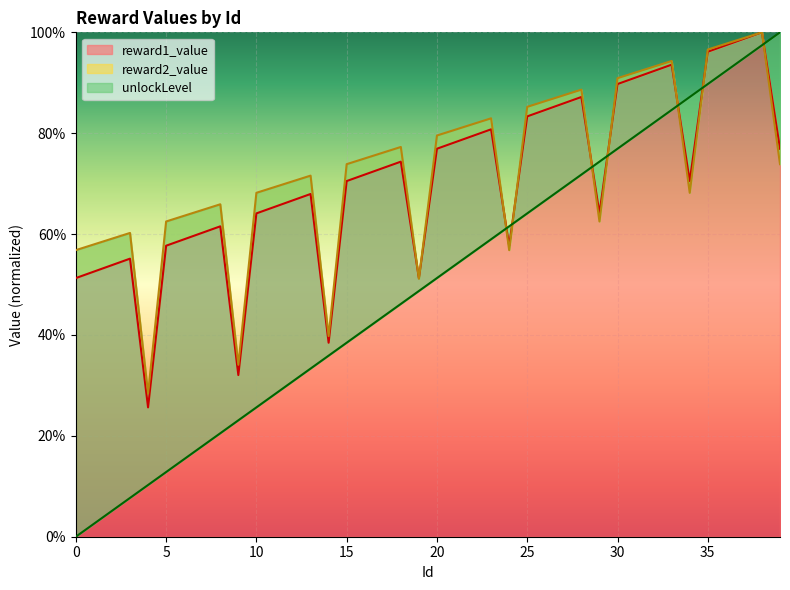

What is the total value across all series at 36?

2.9